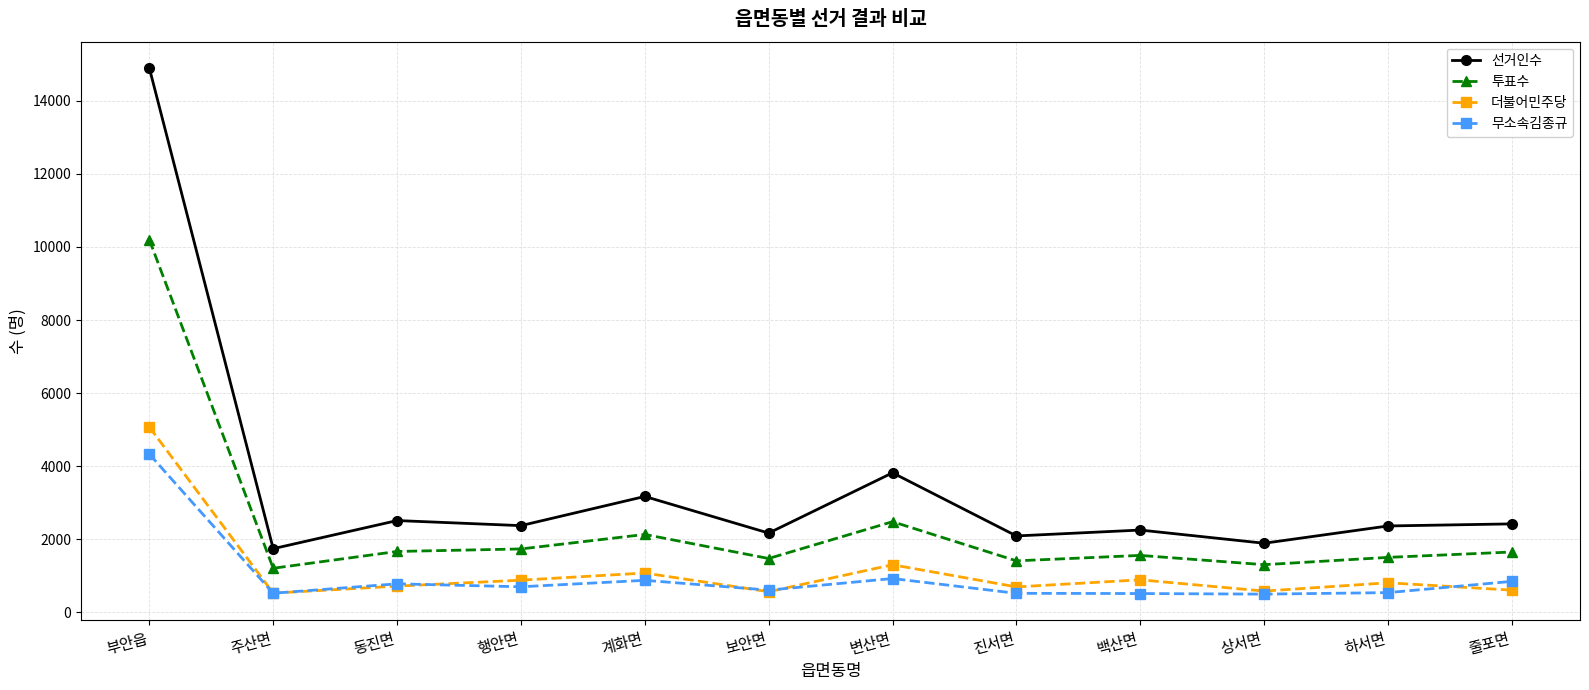

What is the highest value of the 선거인수 series?

14901